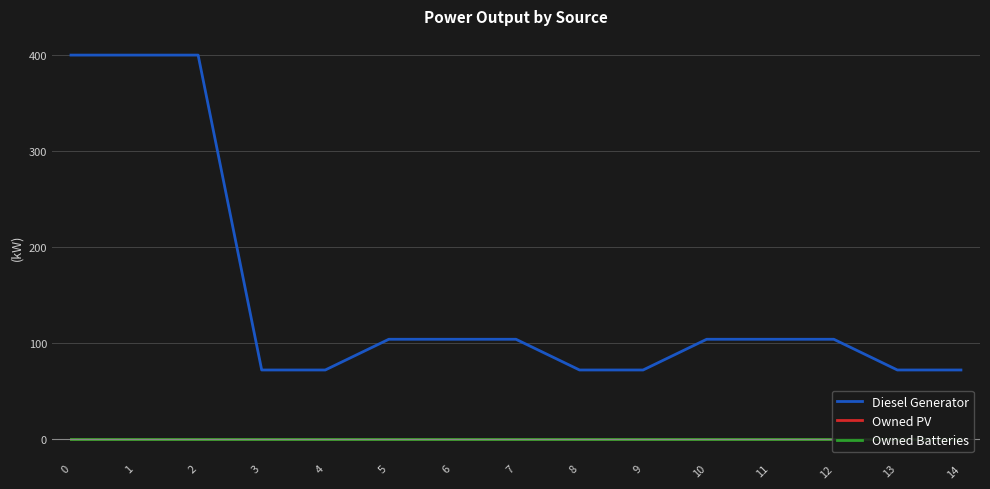

Does the chart display data point markers on the line(s)?

No